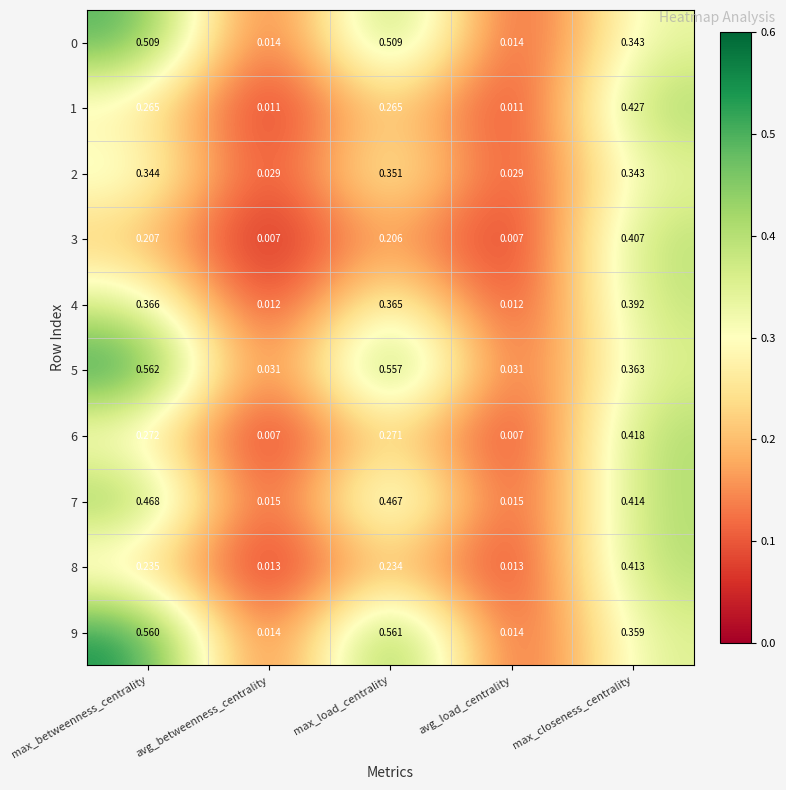

At which category is the sum across all series the highest?

max_closeness_centrality